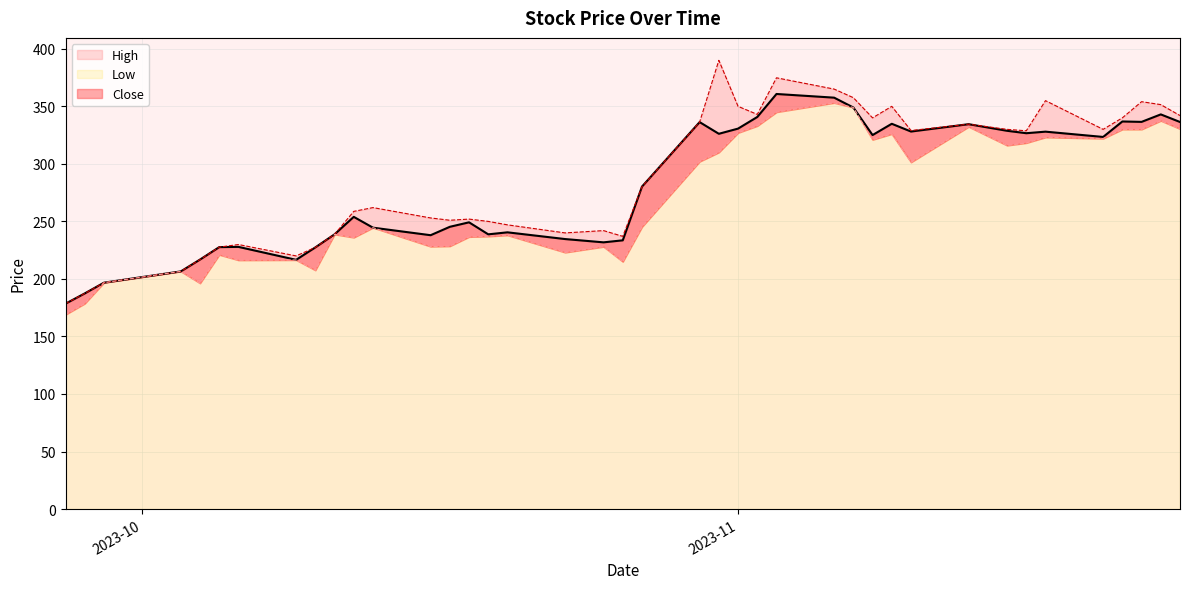

What is the sum of all High values?

11504.1